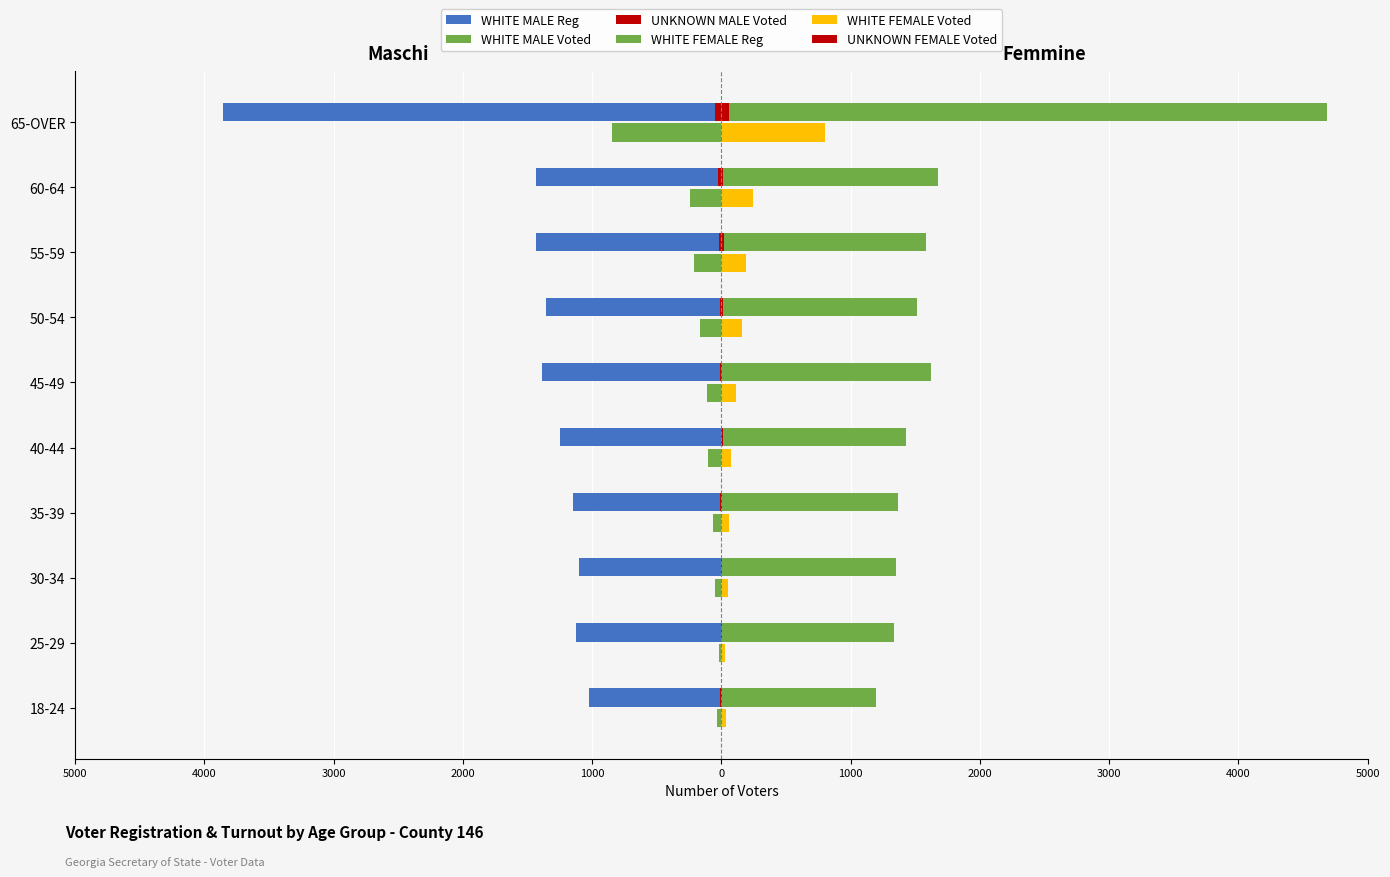

Which series has the largest total across all categories?

WHITE FEMALE Reg